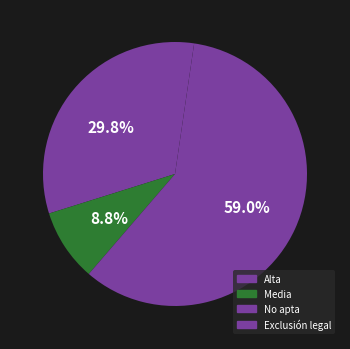

To the nearest percent, what is the average slice percentage?

25%